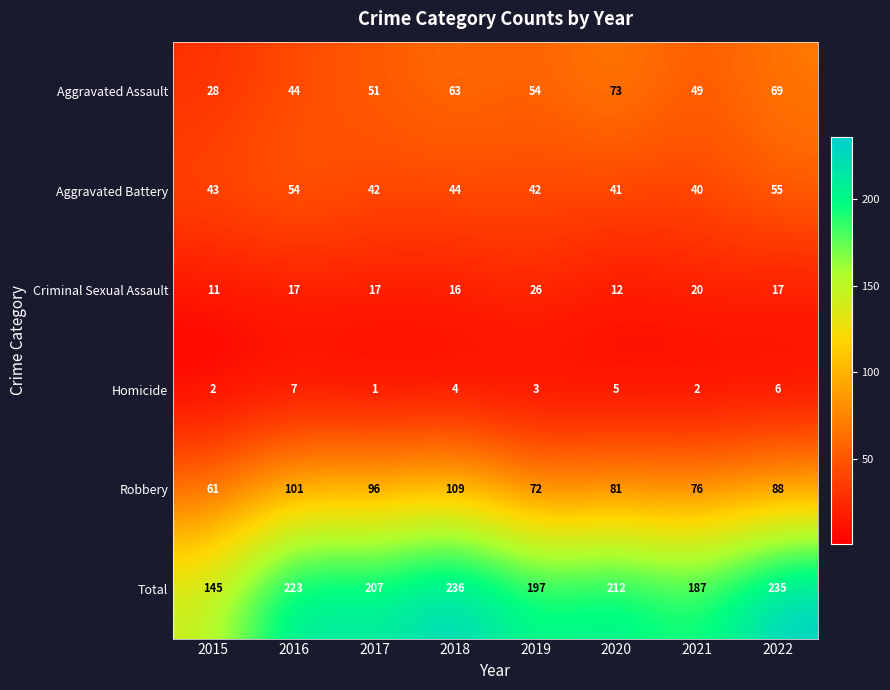

True or false: Criminal Sexual Assault has a value of 6 at 2020.

False